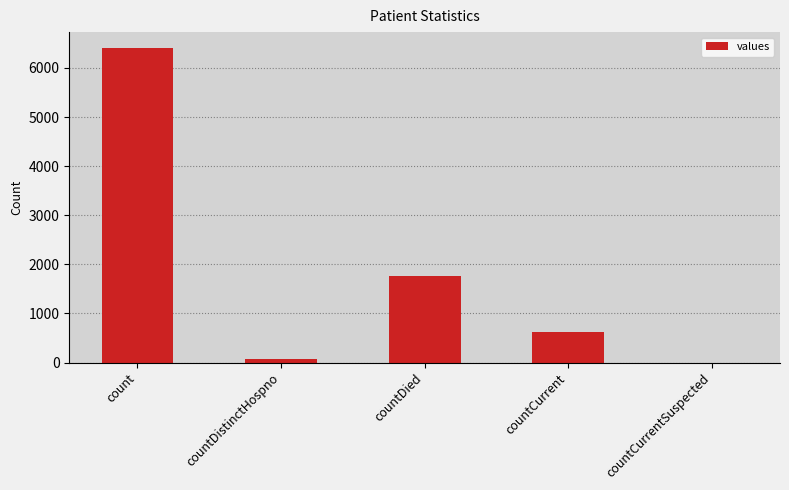

How many values are above zero?

4